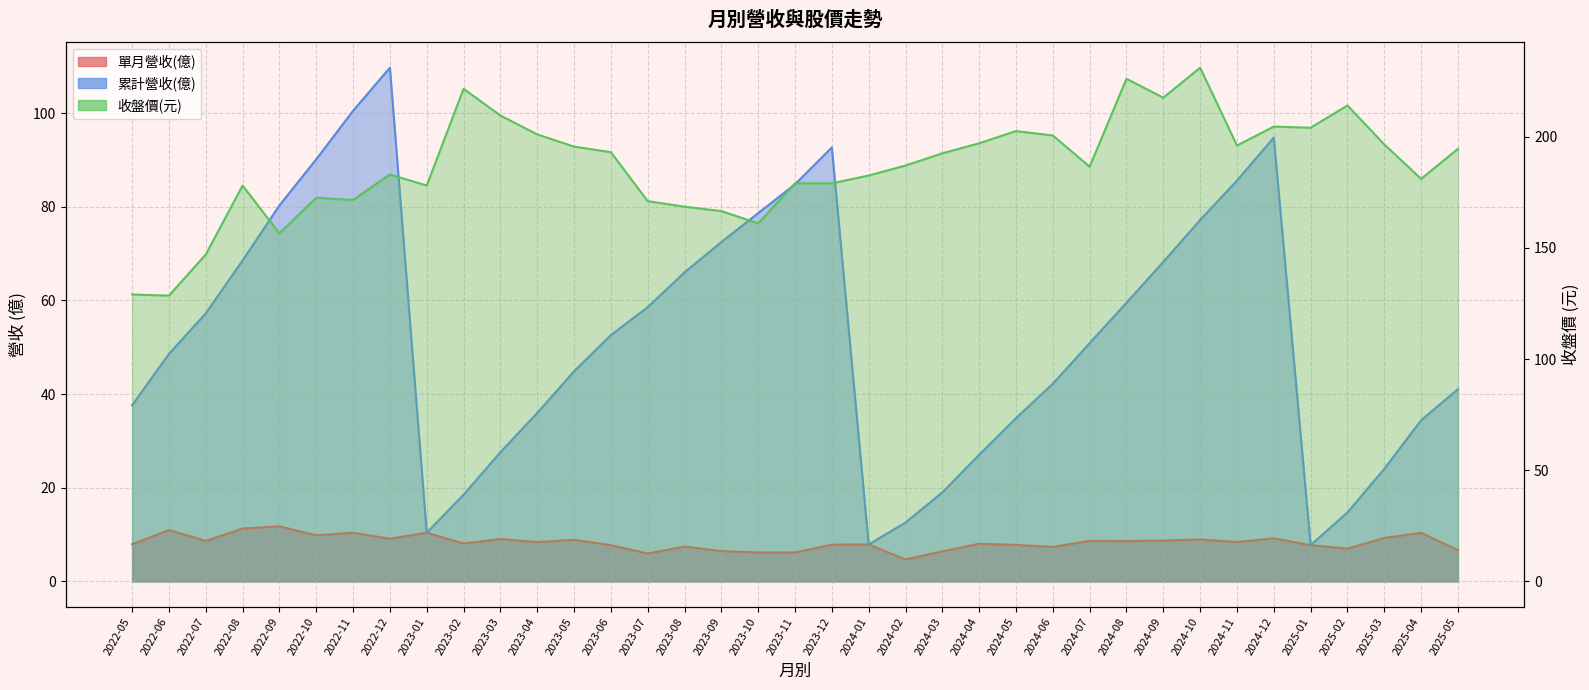

What is the total value across all series at 2023-10?

245.8